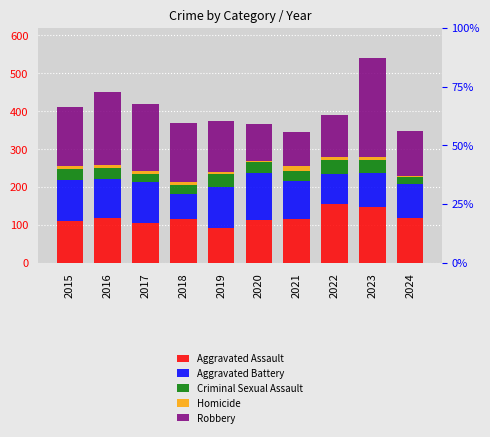

What is the total value across all series at 2021?

346